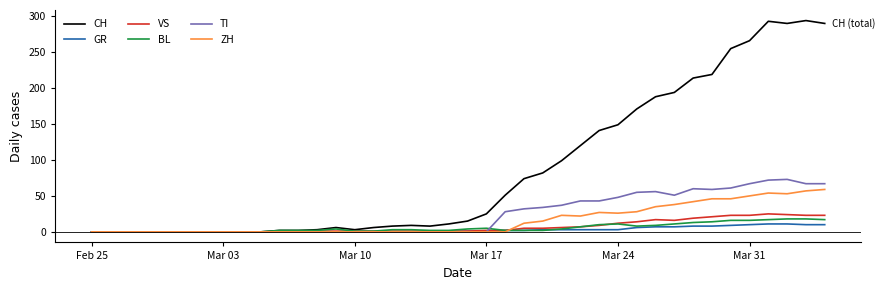

What is the difference between the maximum and minimum values in the ZH series?

59